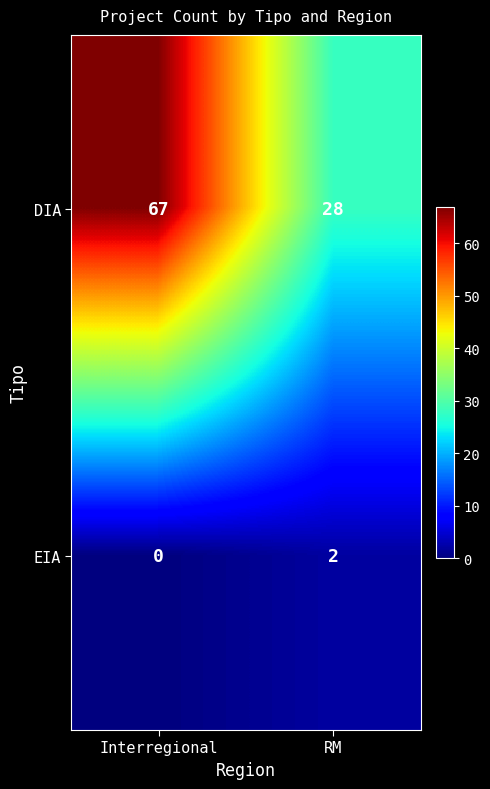

How many data points in EIA are less than 2?

1